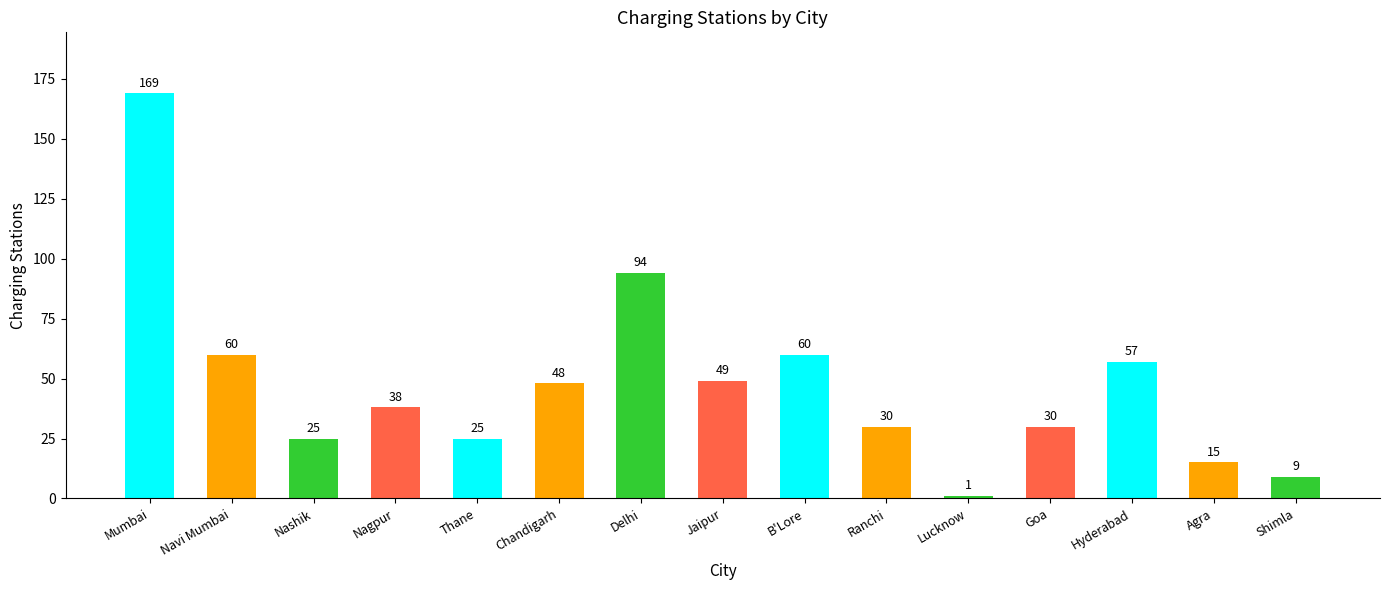

How many series are shown in this chart?

1